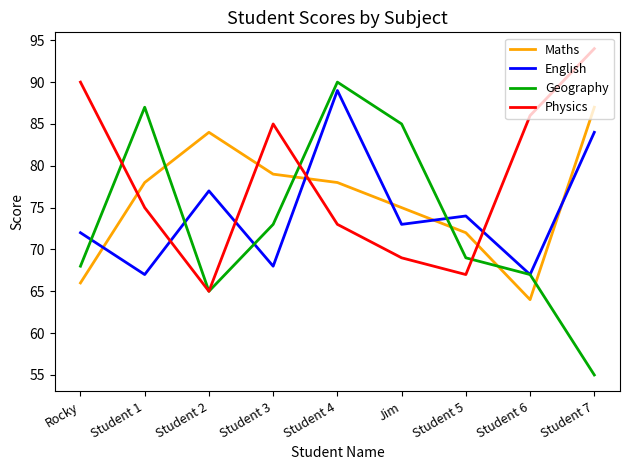

At Student 1, list the series in order from smallest to largest.

English, Physics, Maths, Geography